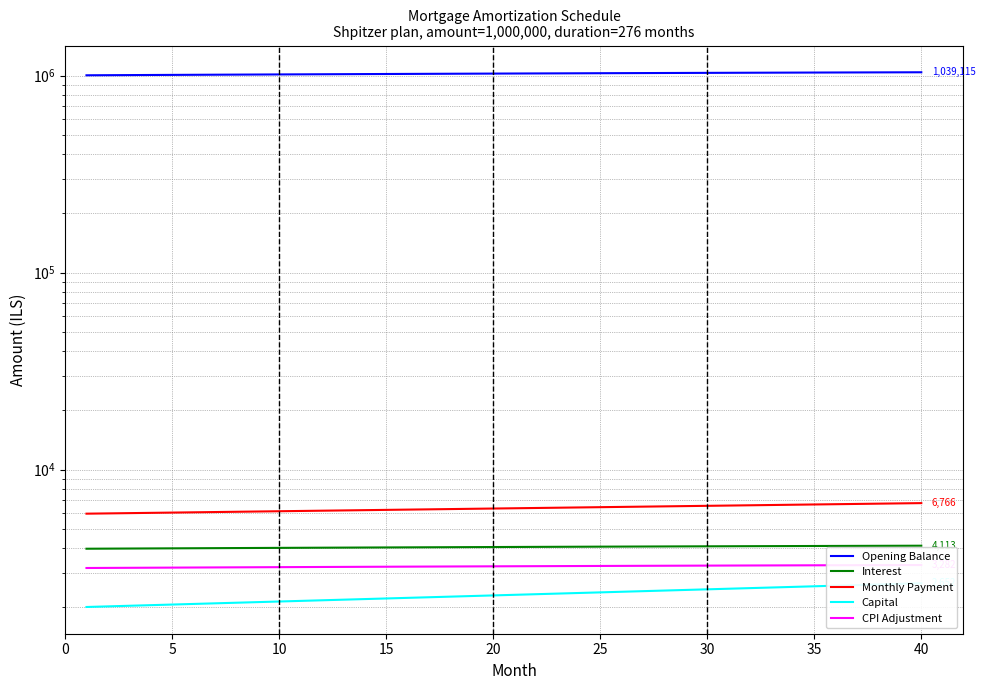

True or false: Capital and CPI Adjustment intersect in this chart.

False